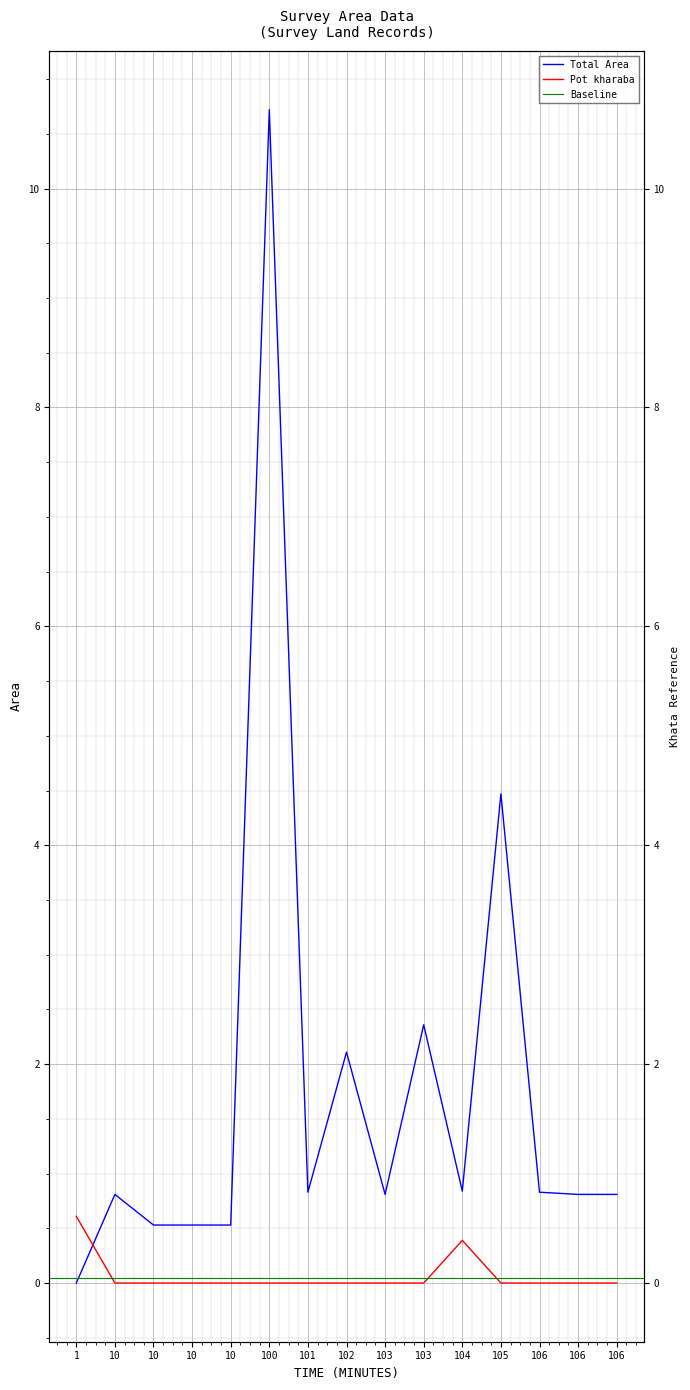

True or false: Pot kharaba has a value of 0.0 at 100.

True